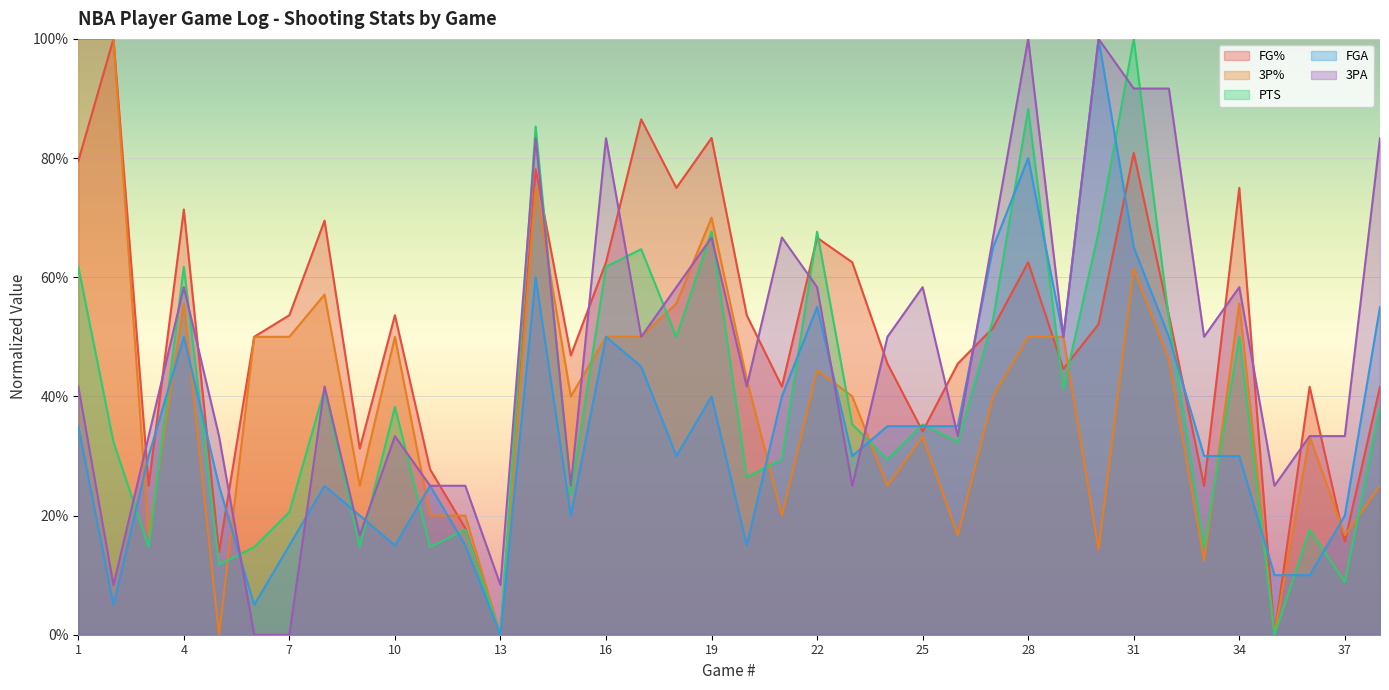

List the labels in order of FGA value, smallest first.

13, 2, 6, 35, 36, 7, 10, 12, 20, 9, 15, 37, 5, 8, 11, 3, 18, 23, 33, 34, 1, 24, 25, 26, 19, 21, 17, 4, 16, 29, 32, 22, 38, 14, 27, 31, 28, 30